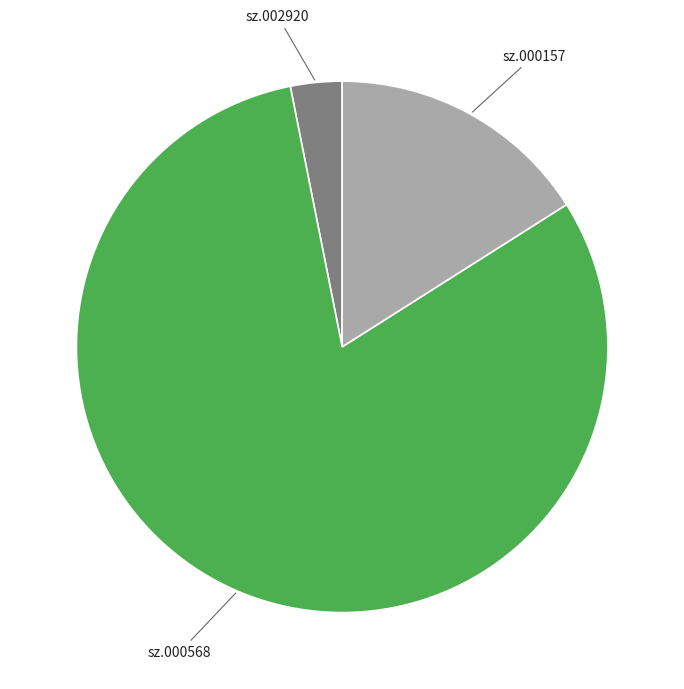

How many slices are in this pie chart?

3